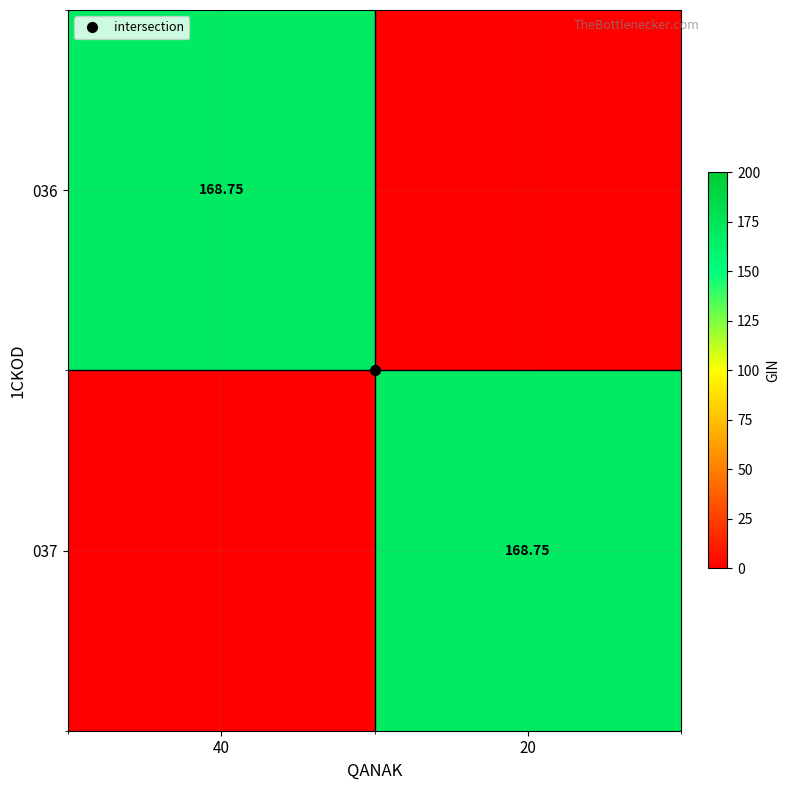

Rank the categories by 037 value from lowest to highest.

40, 20